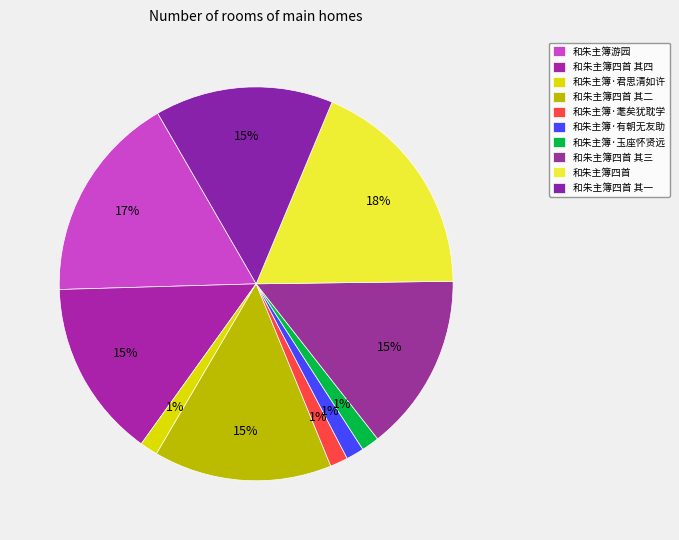

How many slices are in this pie chart?

10